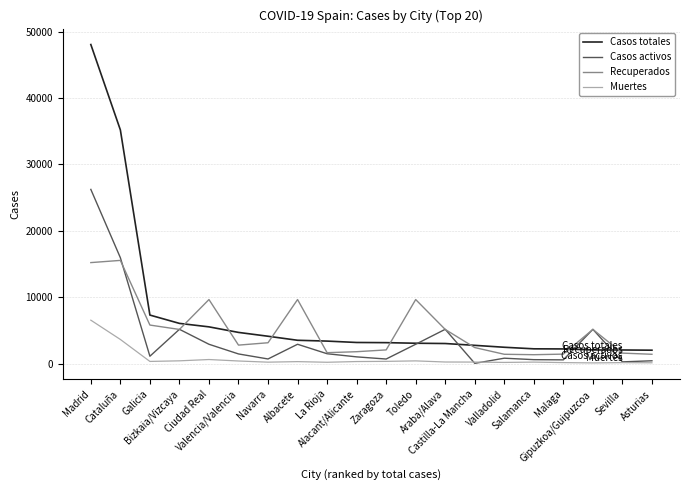

Which series has the largest total across all categories?

Casos totales